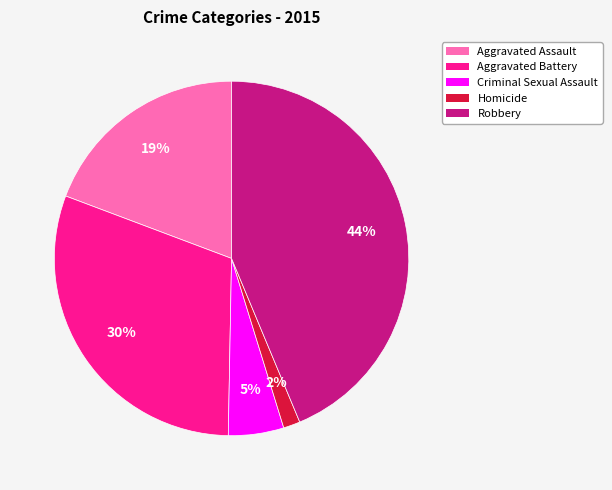

How many segments does this pie chart have?

5